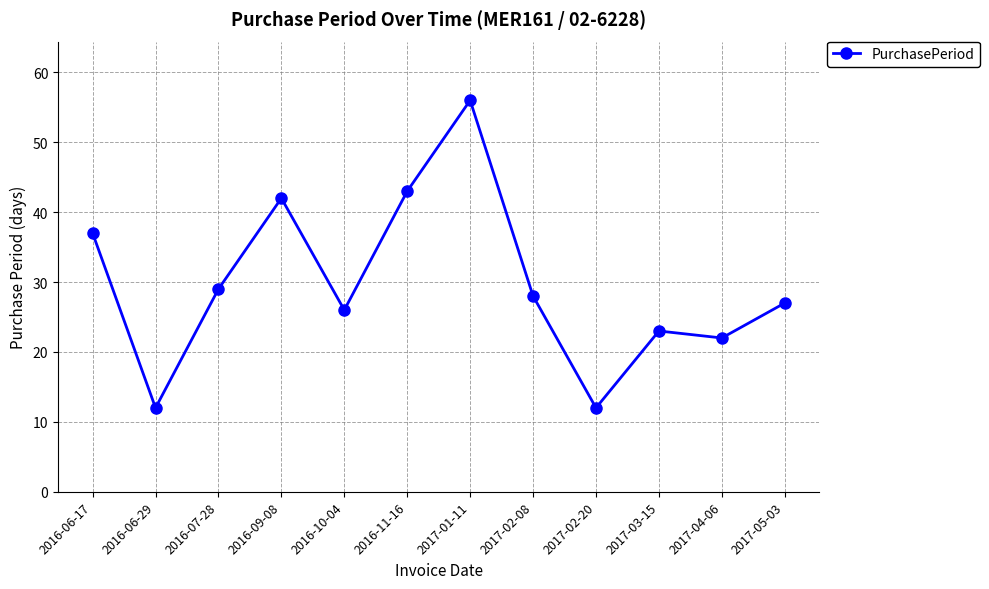

Reading left to right, list all the values displayed in this chart.

37	12	29	42	26	43	56	28	12	23	22	27